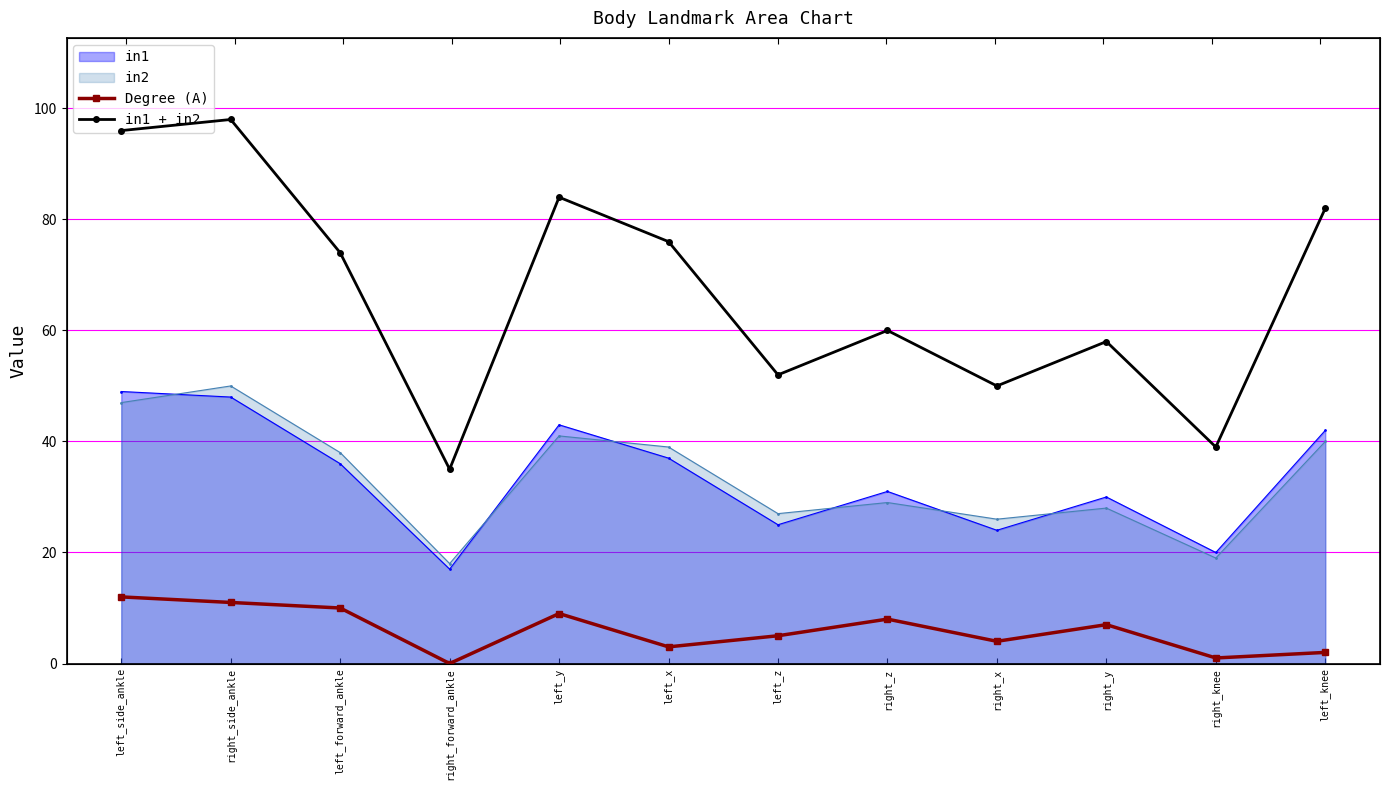

Between left_forward_ankle and right_x, which series saw the biggest shift?

in1 + in2